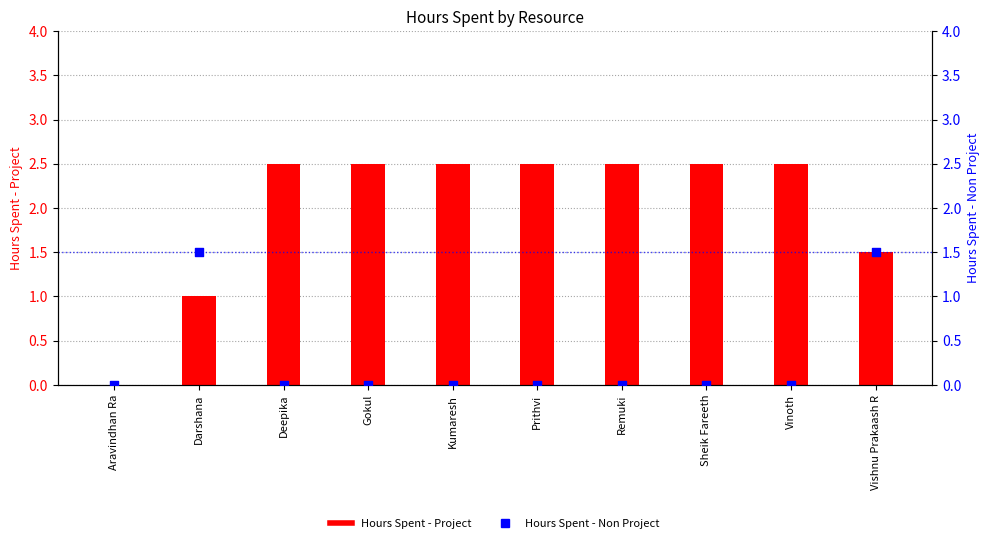

Which series contains the lowest Y value?

Hours Spent - Project